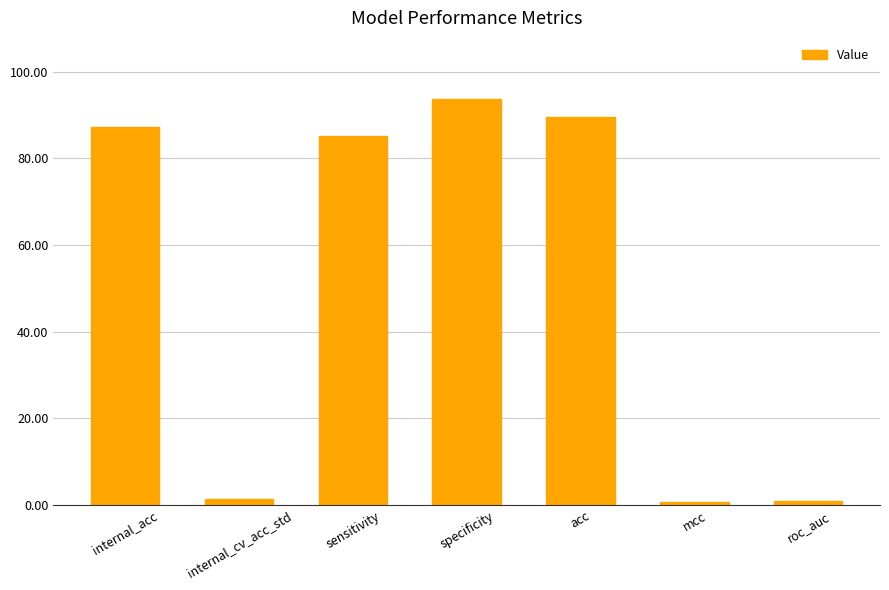

How many bars are there in total?

7